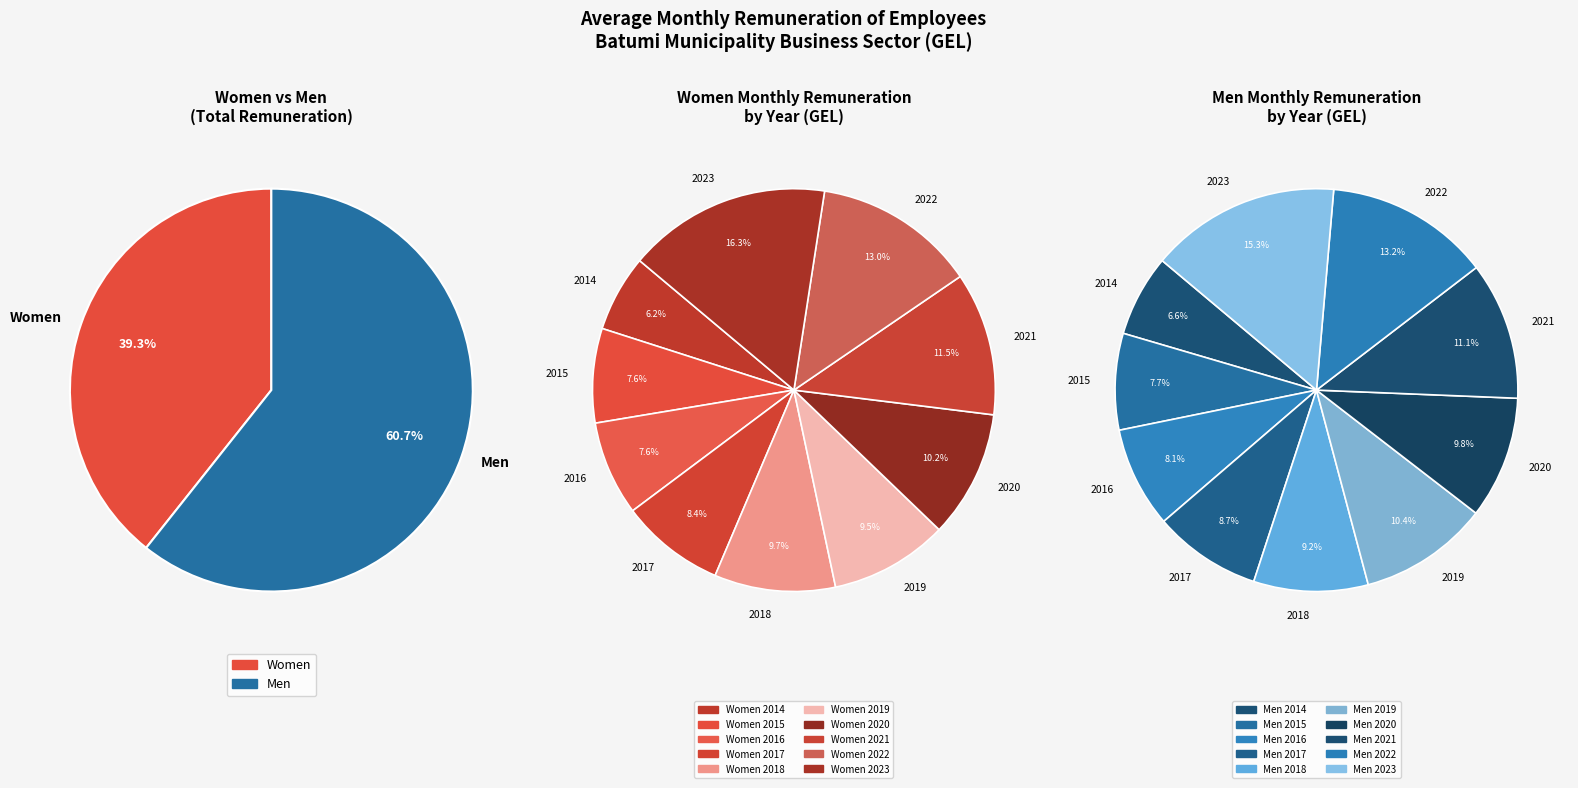

The 2014 slice represents 1% of the pie. True or false?

False